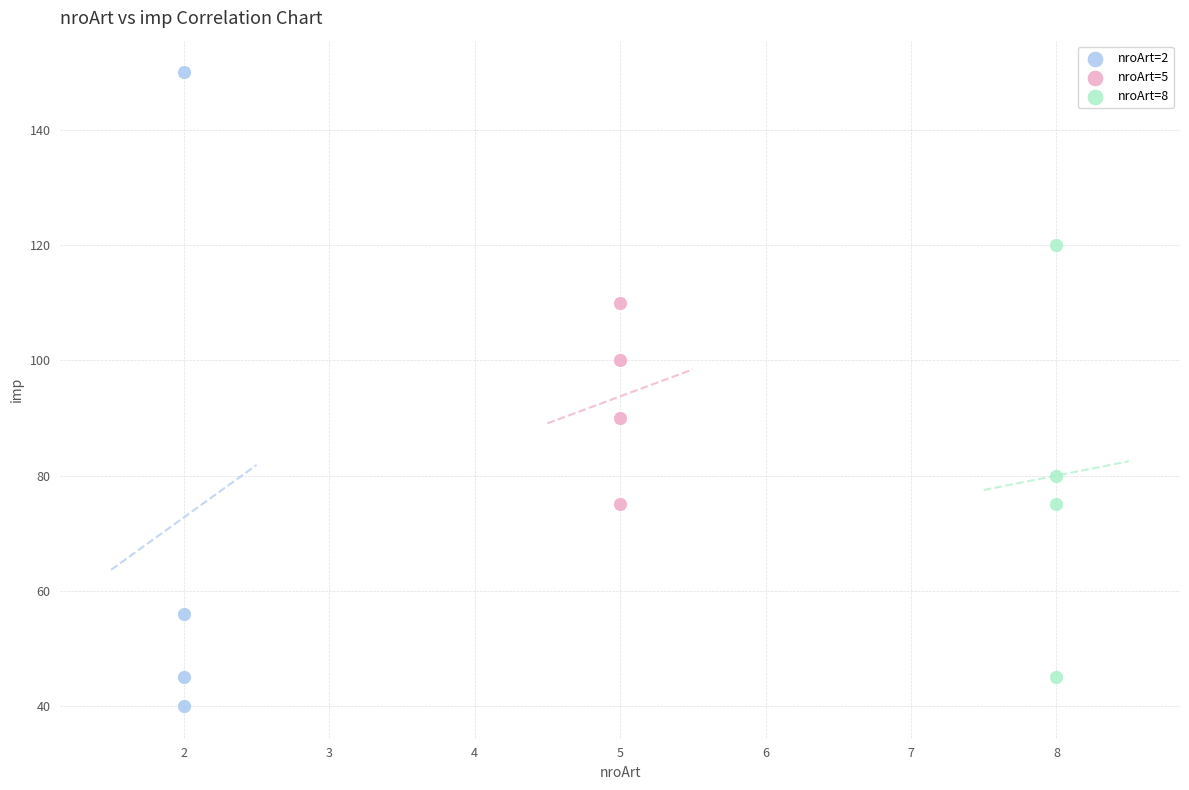

Which series reaches the maximum Y coordinate?

nroArt=2